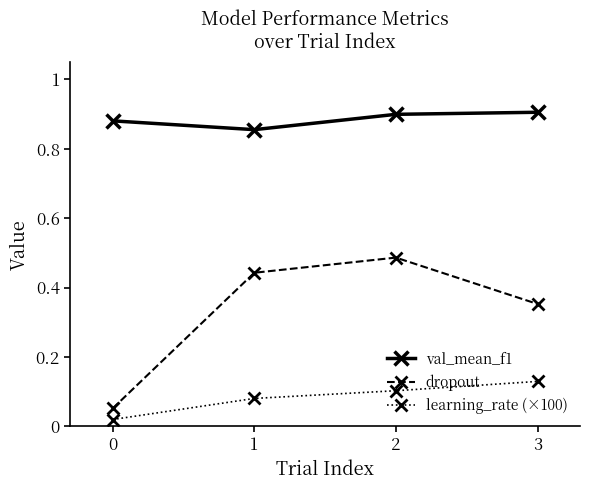

What is the sum of all val_mean_f1 values?

3.5